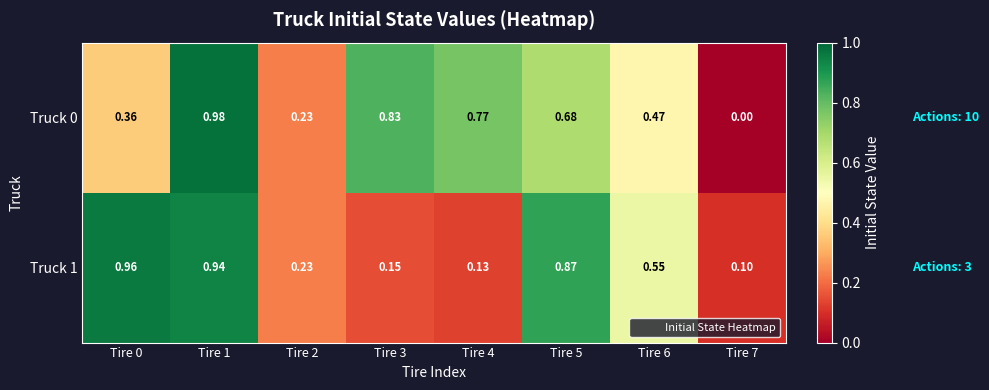

Reading right to left, transcribe all the data shown in this chart.

Truck 0: Tire 7=0.0	Tire 6=0.5	Tire 5=0.7	Tire 4=0.8	Tire 3=0.8	Tire 2=0.2	Tire 1=1.0	Tire 0=0.4
Truck 1: Tire 7=0.1	Tire 6=0.6	Tire 5=0.9	Tire 4=0.1	Tire 3=0.1	Tire 2=0.2	Tire 1=0.9	Tire 0=1.0